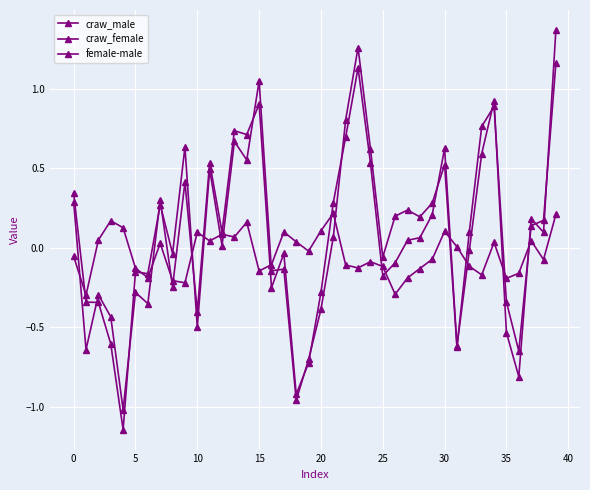

How many lines are shown in the chart?

3